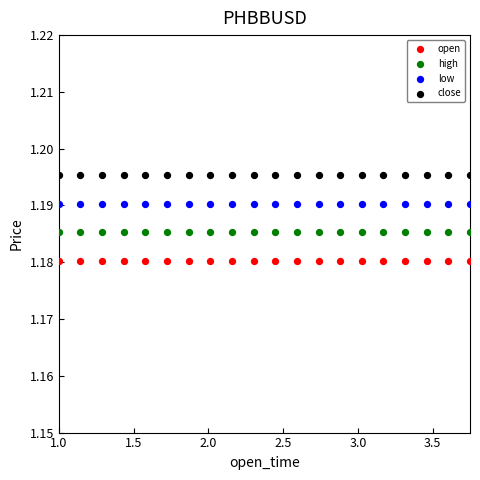

Which series reaches the maximum Y coordinate?

close